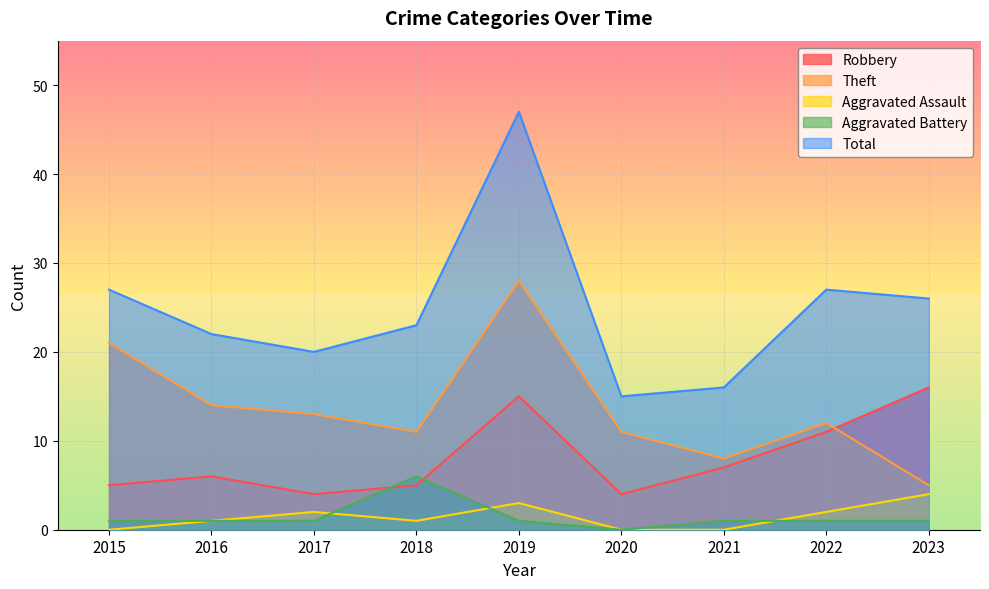

At which category is the sum across all series the highest?

2019